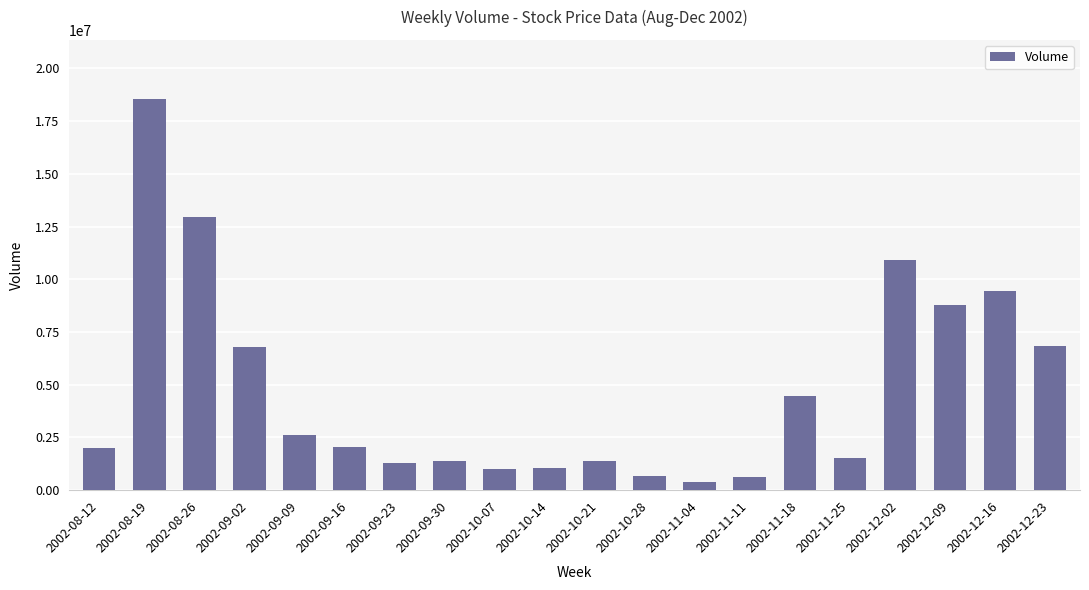

What is the greatest value displayed?

18564720